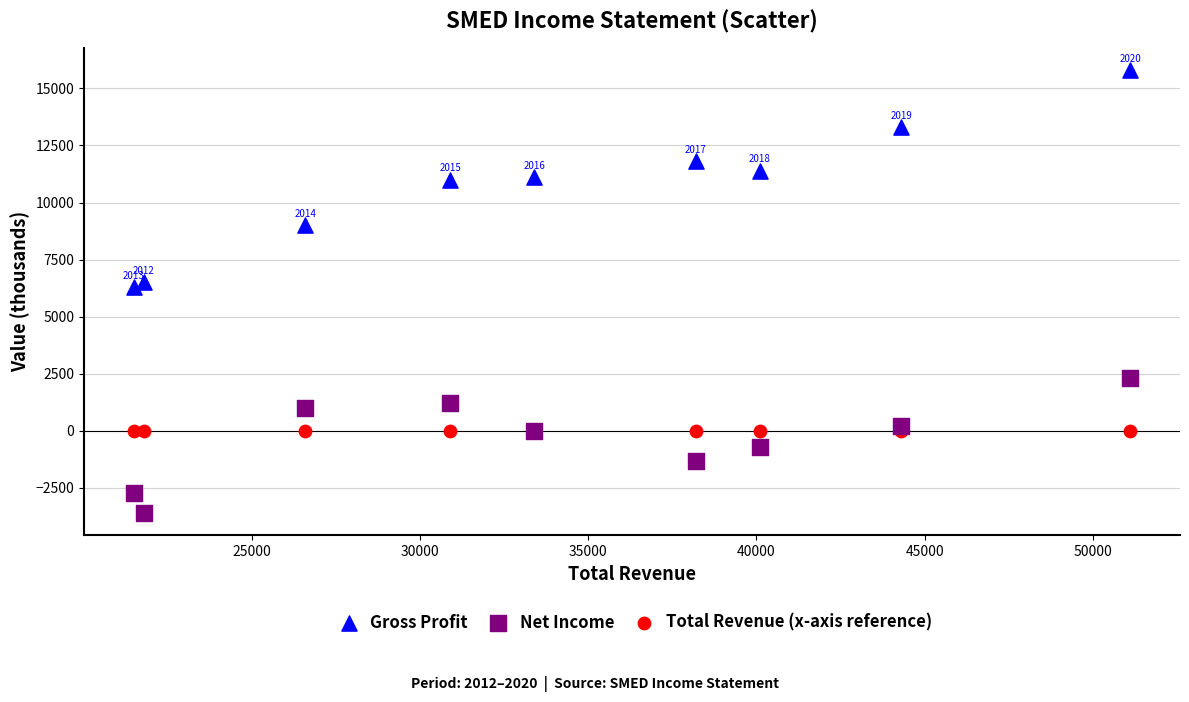

Which series contains the lowest Y value?

Net Income